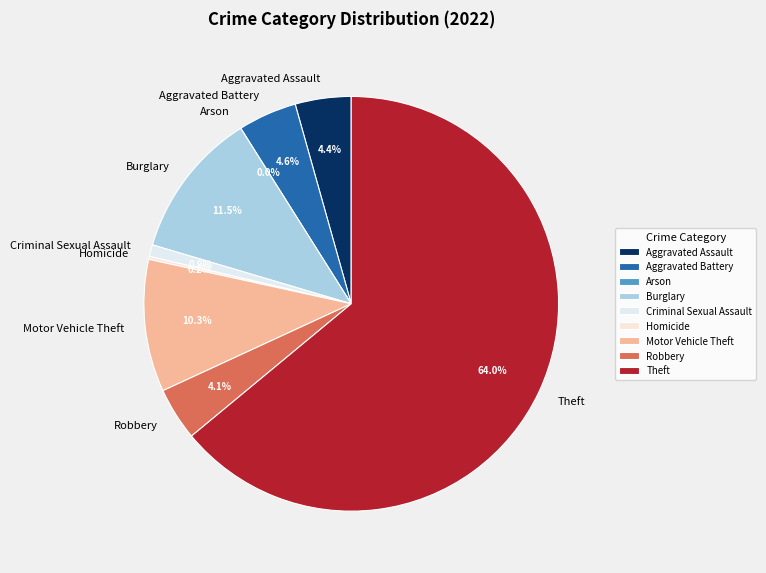

What is the change in value from Motor Vehicle Theft to Robbery?

-27